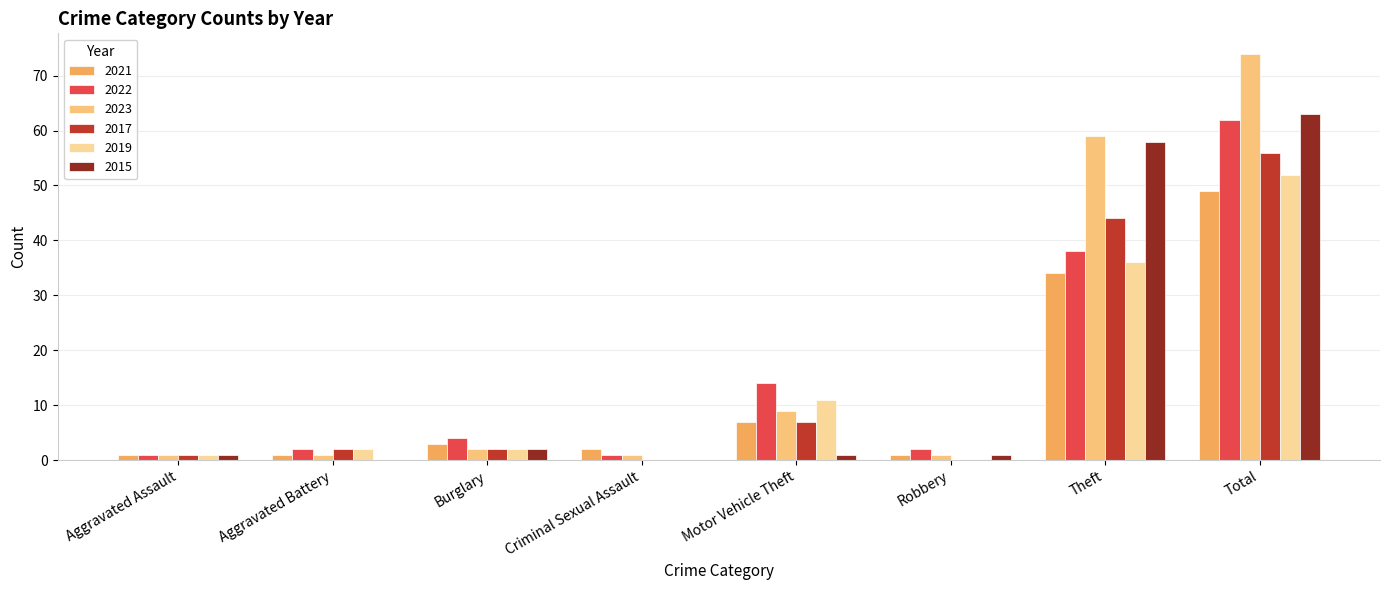

True or false: 2021 has a value of 2 at Aggravated Battery.

False